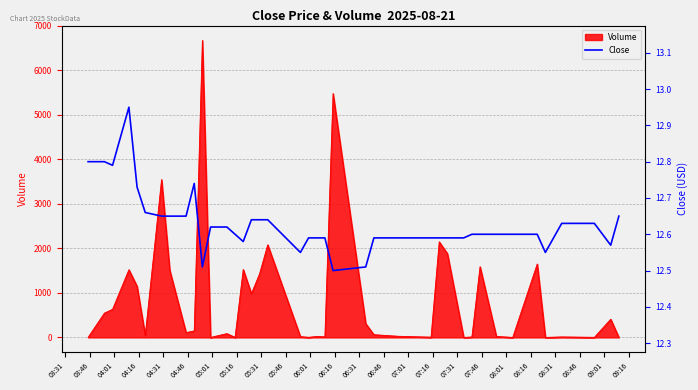

What is the highest value of the Volume series?

6670